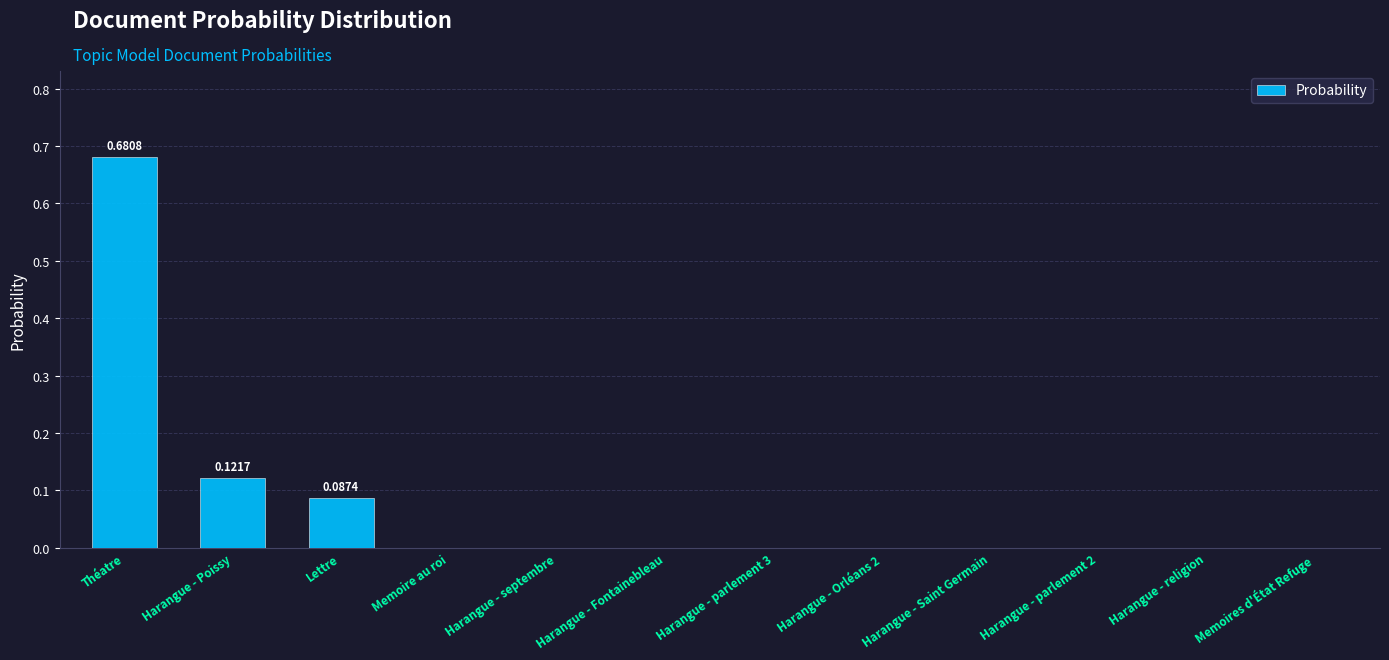

Which category has the highest value across all series?

Théatre